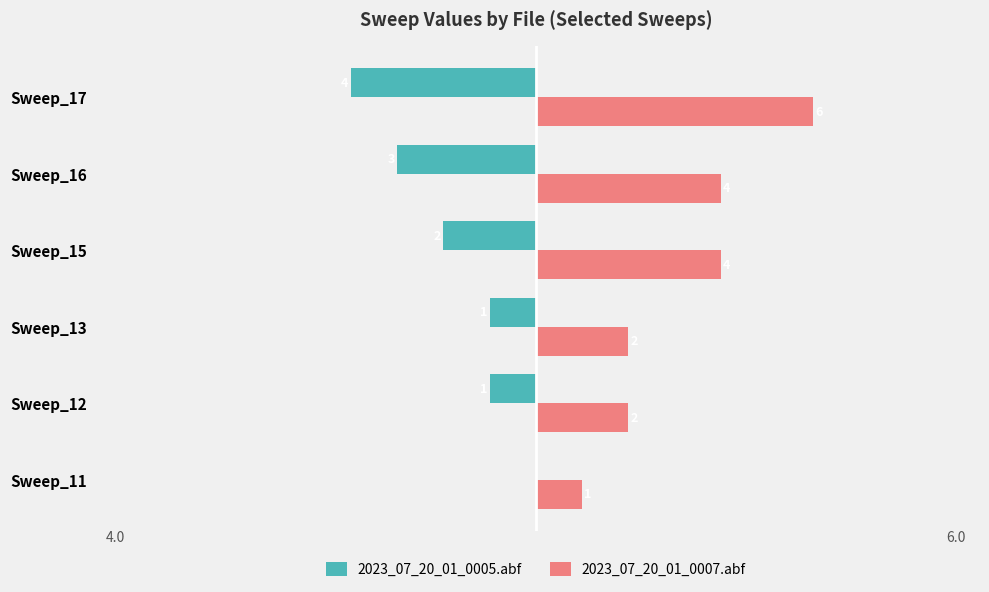

What is the maximum value for 2023_07_20_01_0007.abf?

6